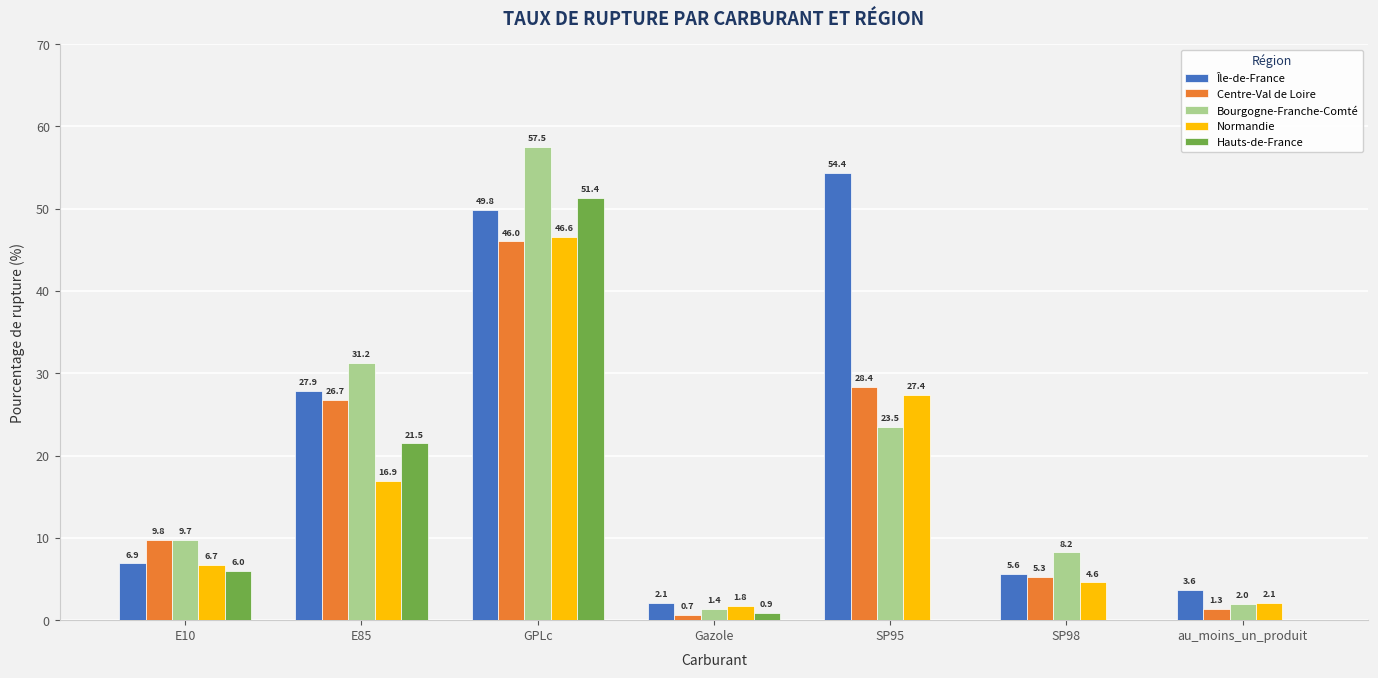

What value does the Normandie series have at Gazole?

1.8